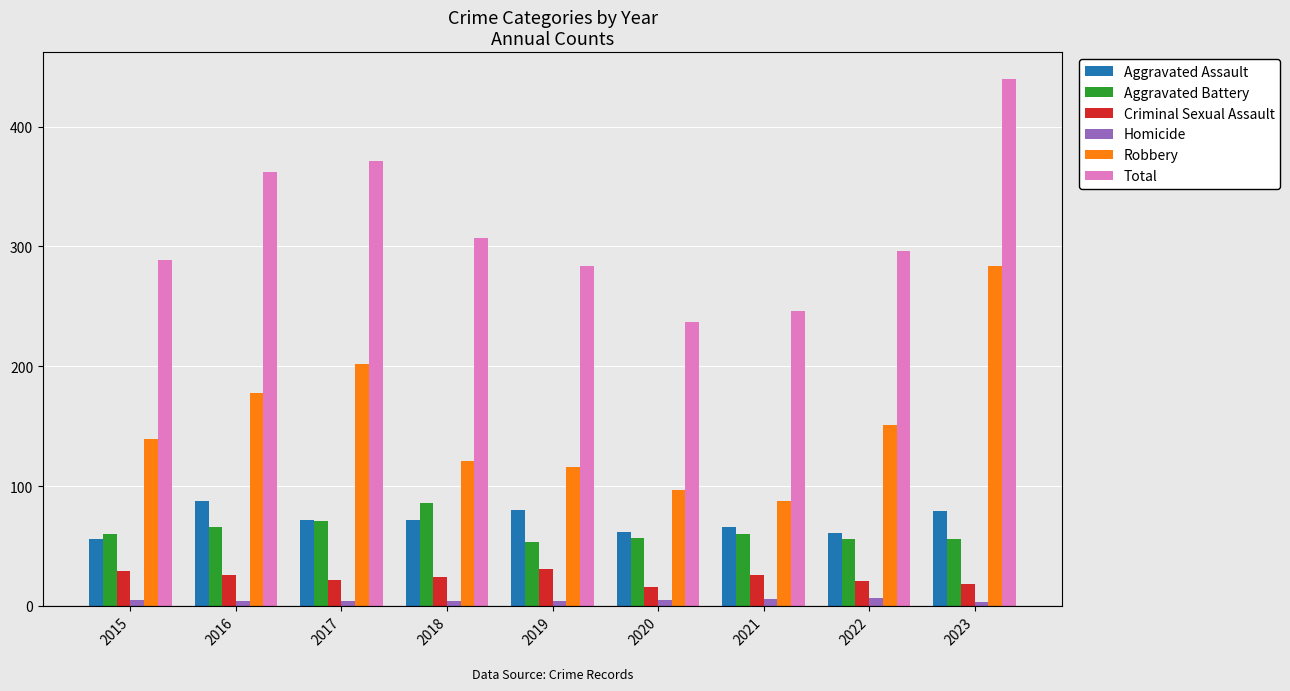

Is it true that Aggravated Assault equals 14 at 2015?

False